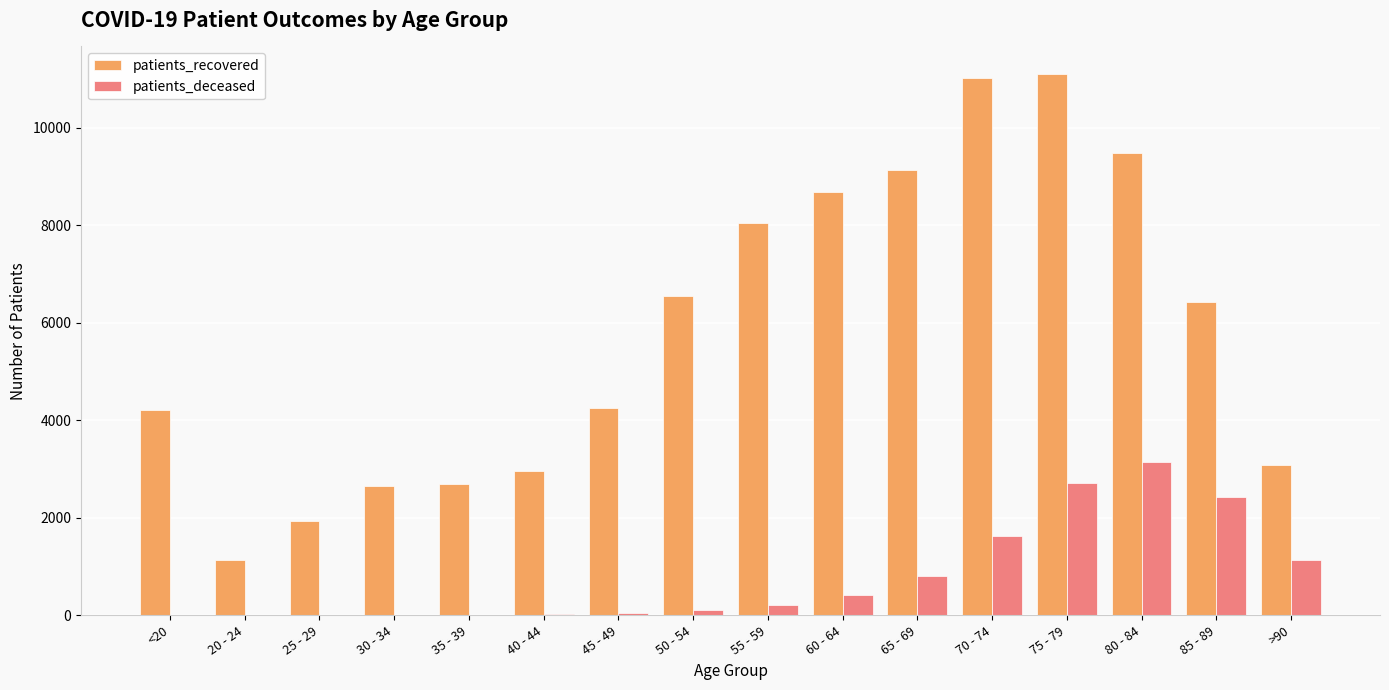

How many data points does each series have?

16